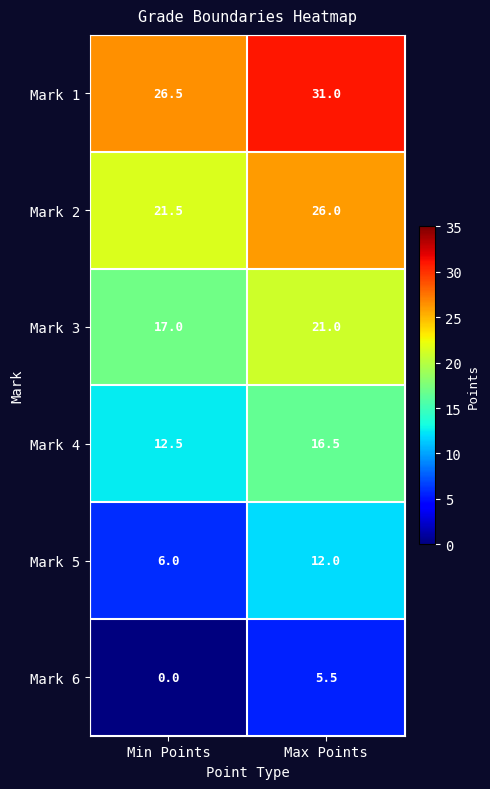

Which series has the largest total across all categories?

Mark 1